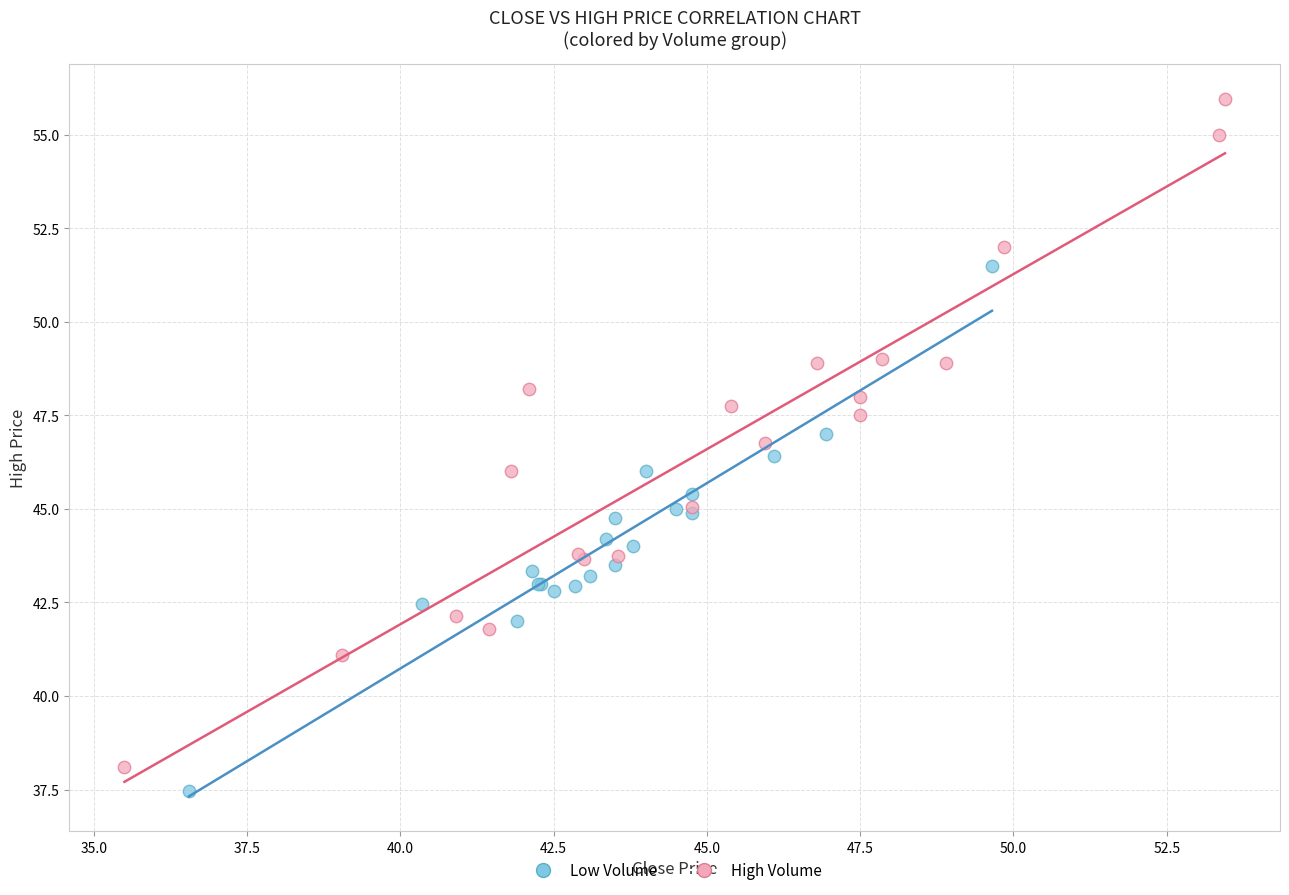

Which series has the largest Y range (max minus min)?

High Volume